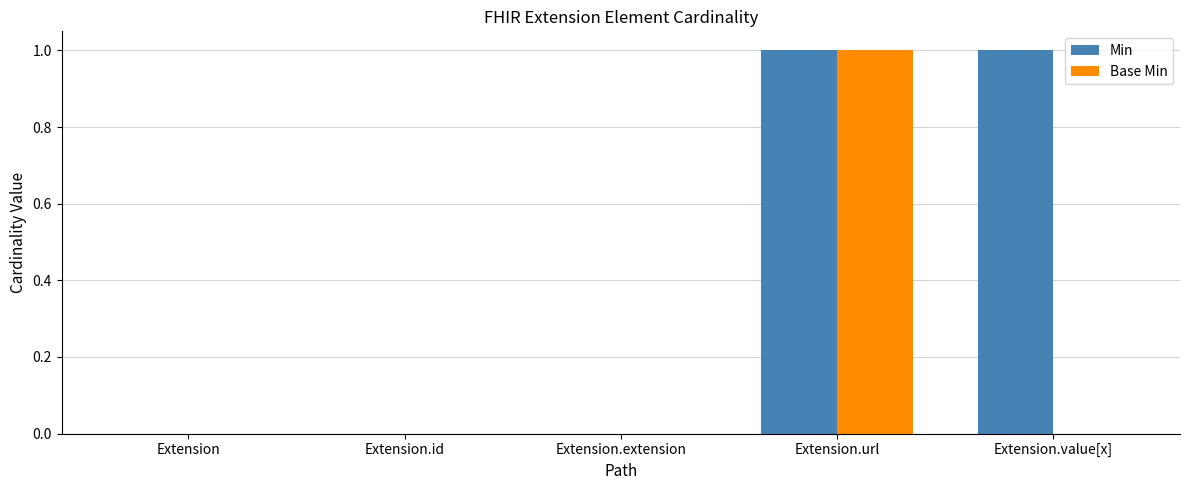

True or false: Base Min has a value of 0 at Extension.id.

True